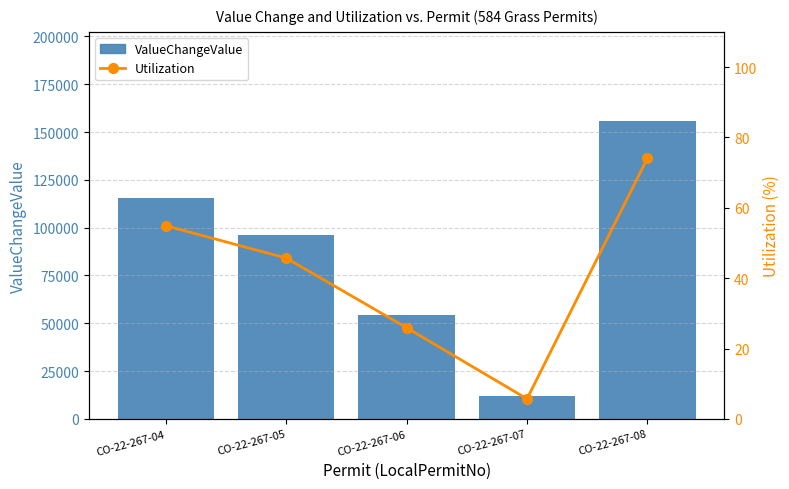

How many data points in ValueChangeValue are above 96000?

2